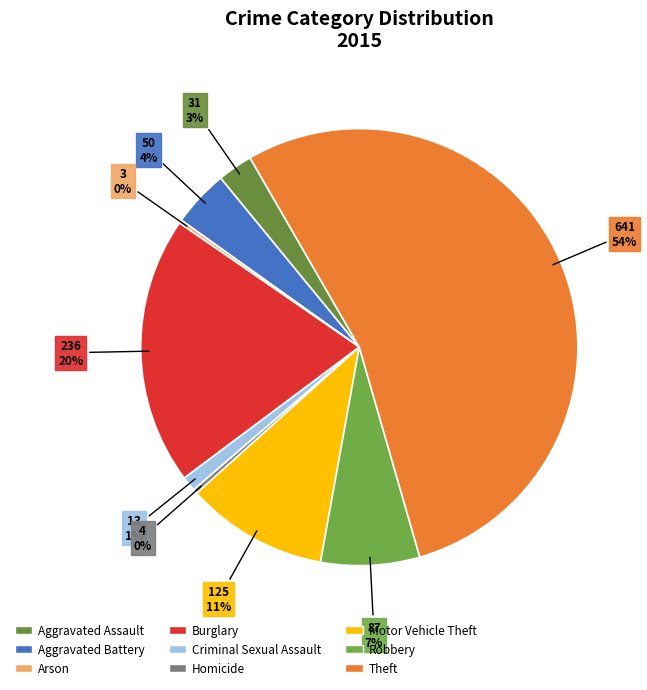

To the nearest percent, what is the difference between the largest and smallest slice percentages?

54%